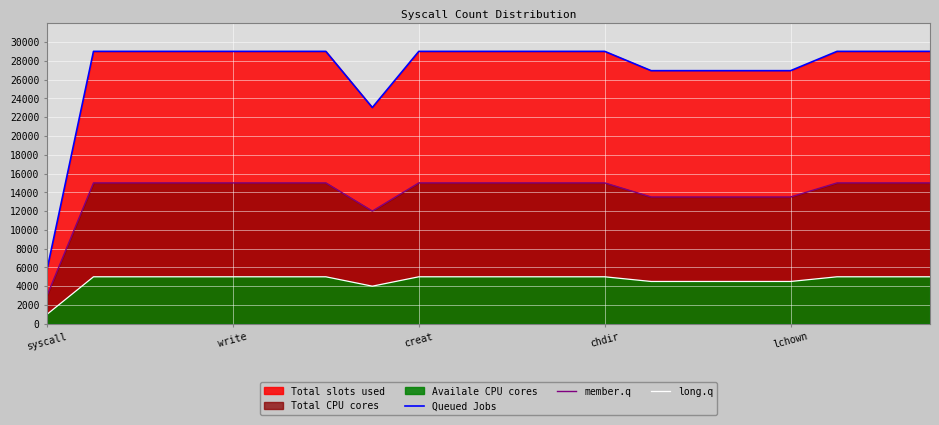

Which label corresponds to the smallest value in the chart?

syscall